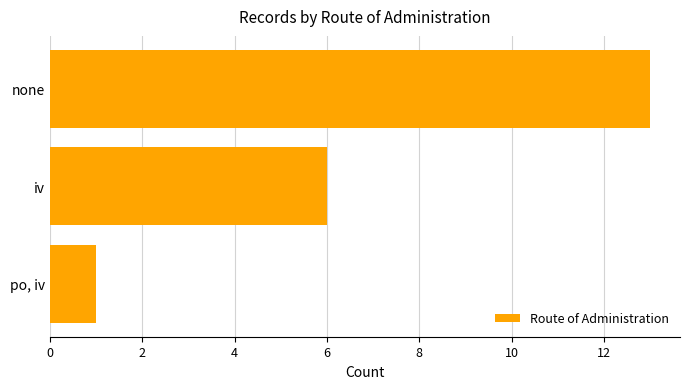

Reading top to bottom, list all the values displayed in this chart.

13	6	1